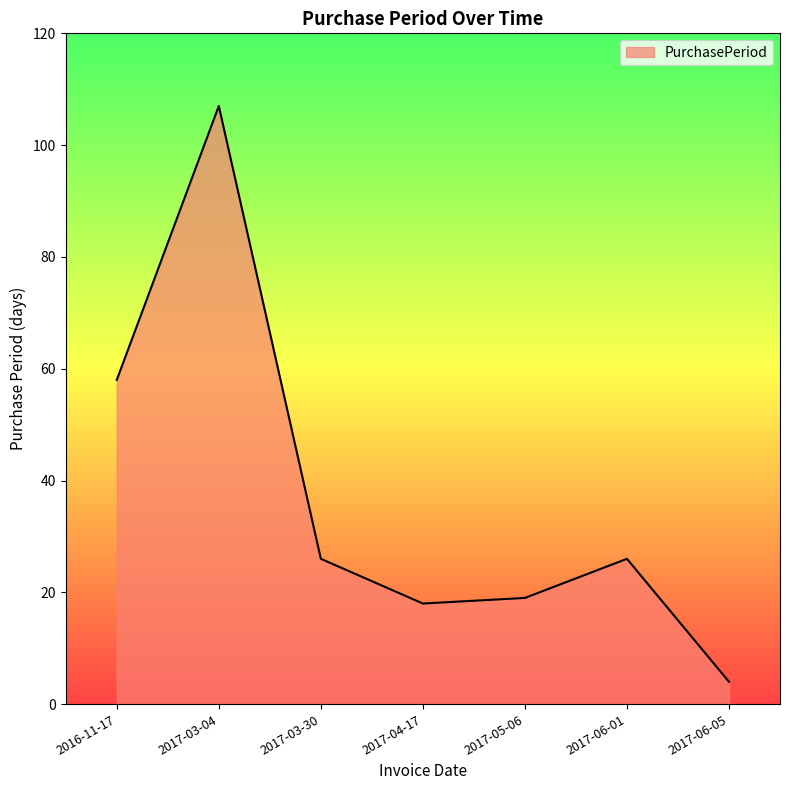

True or false: the data has more than 2 interior local peaks.

False